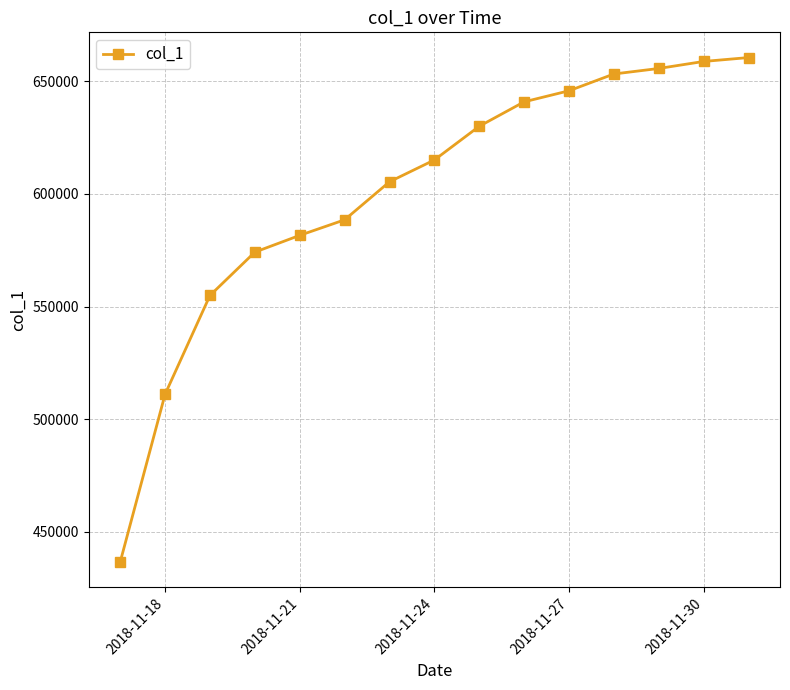

How many lines are shown in the chart?

1